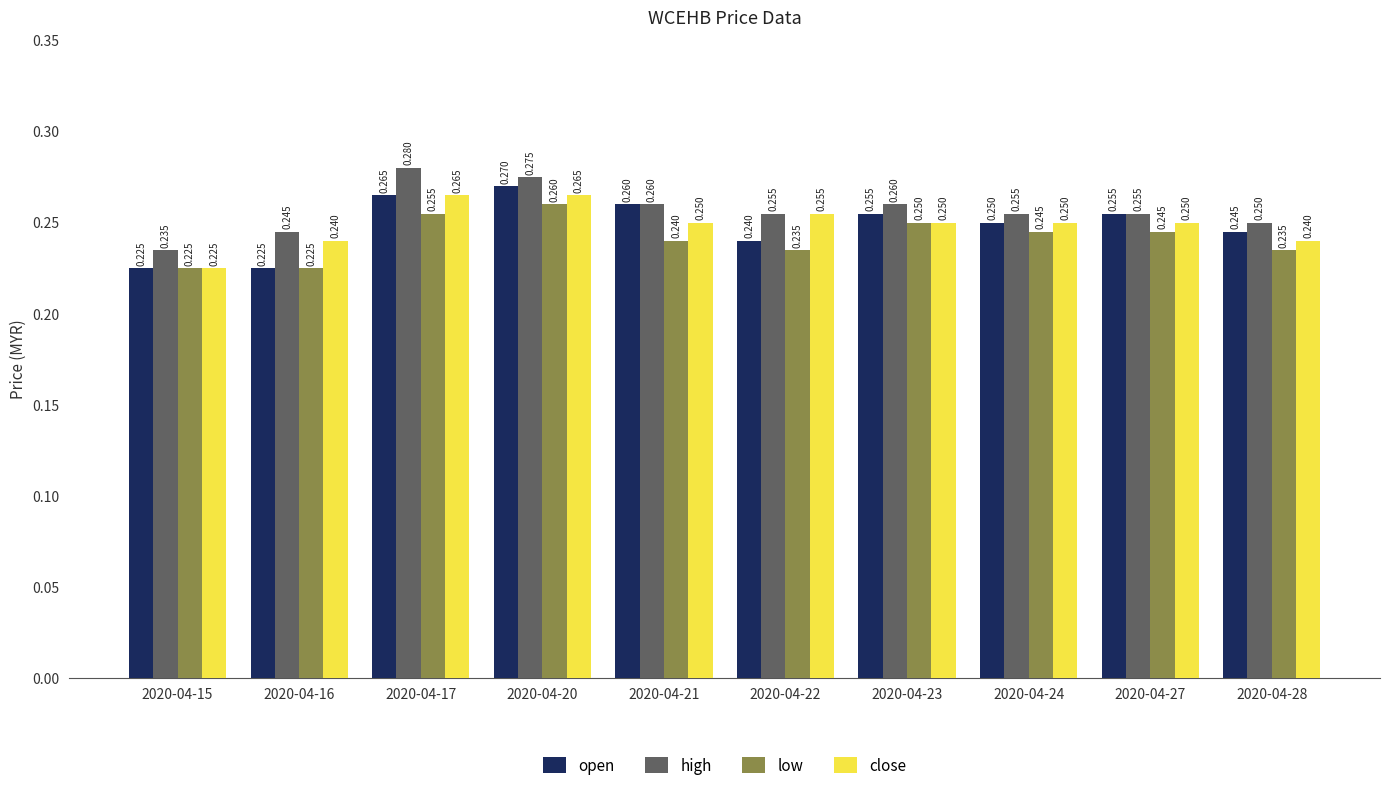

Which series has the largest total across all categories?

high